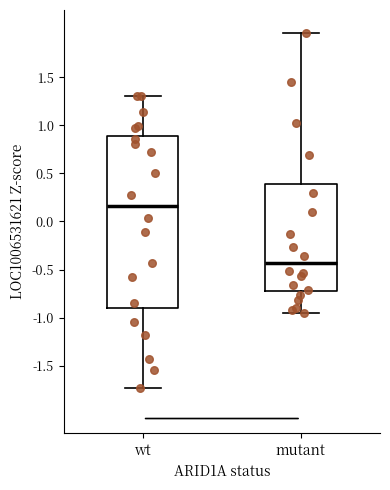

Reading left to right, read every box against the y-axis: the position of its median line, the range the box covers, and the ends of its whiskers. The values are not printed on the chart, so give them approximately, as read against the axis.

wt: median 0.15, box -0.90 to 0.90, whiskers -1.75 to 1.30
mutant: median -0.45, box -0.70 to 0.40, whiskers -0.95 to 1.95